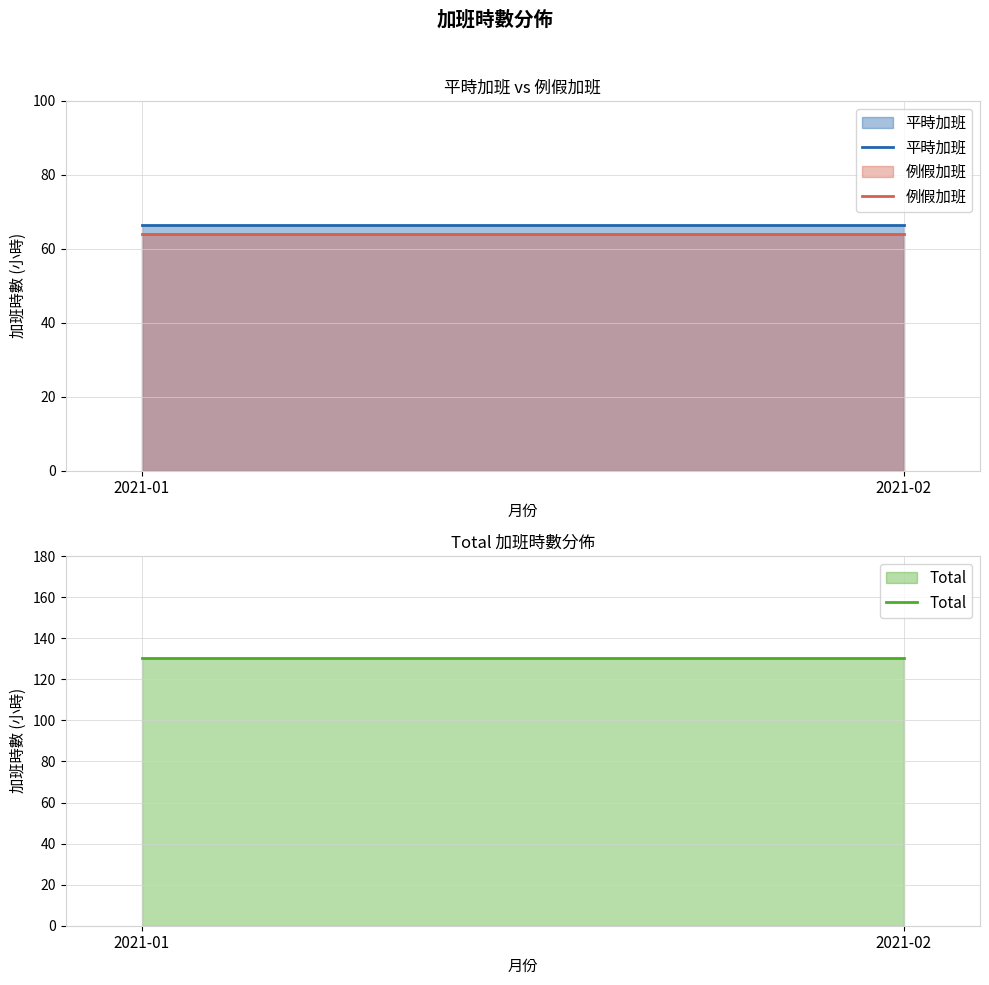

Does the chart display data point markers on the line(s)?

No